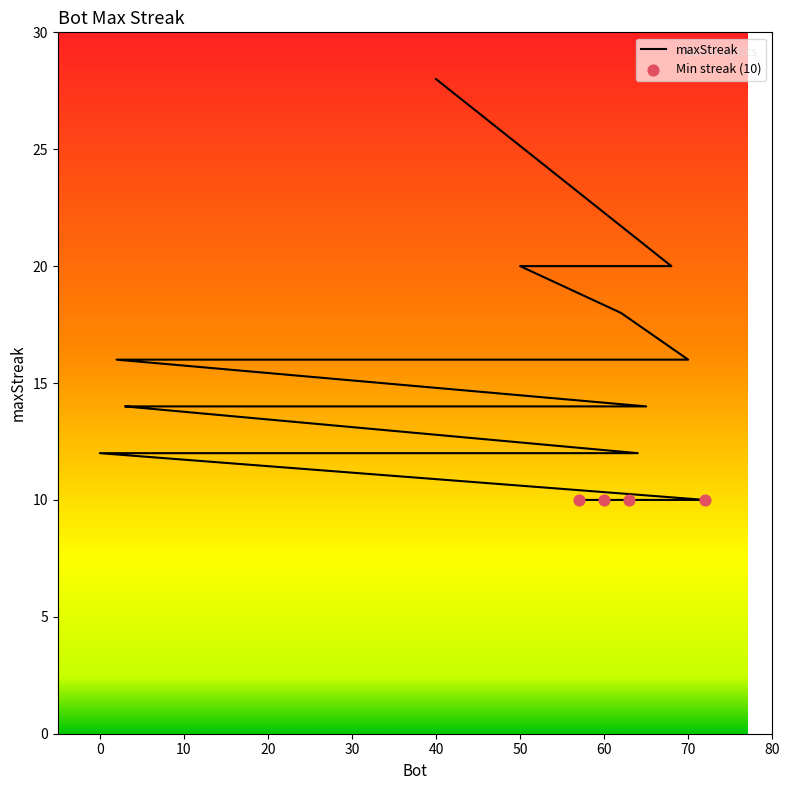

What is the change in value from 2 to 25?

-2